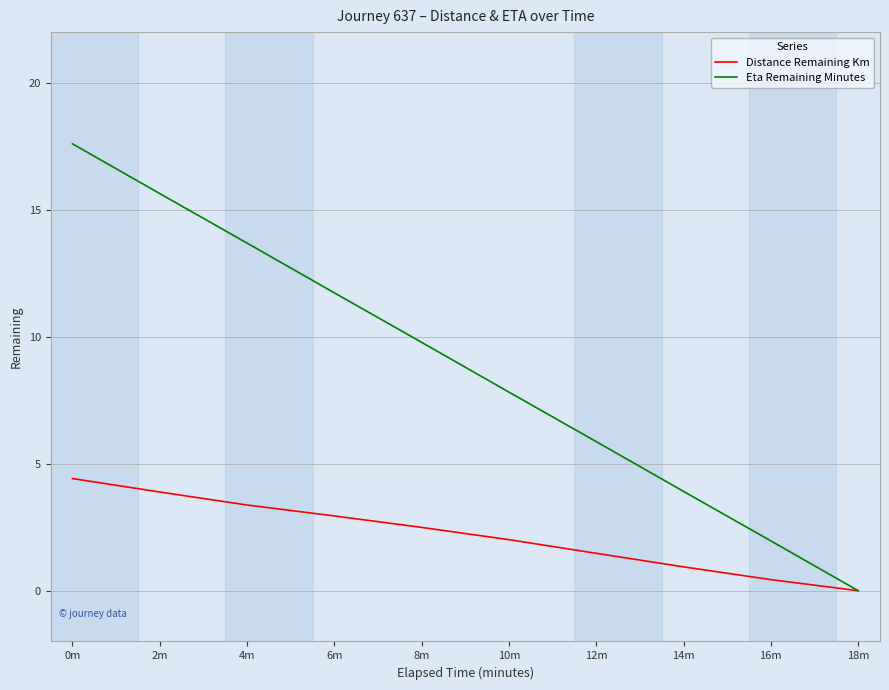

At which label does Eta Remaining Minutes reach its minimum?

18m